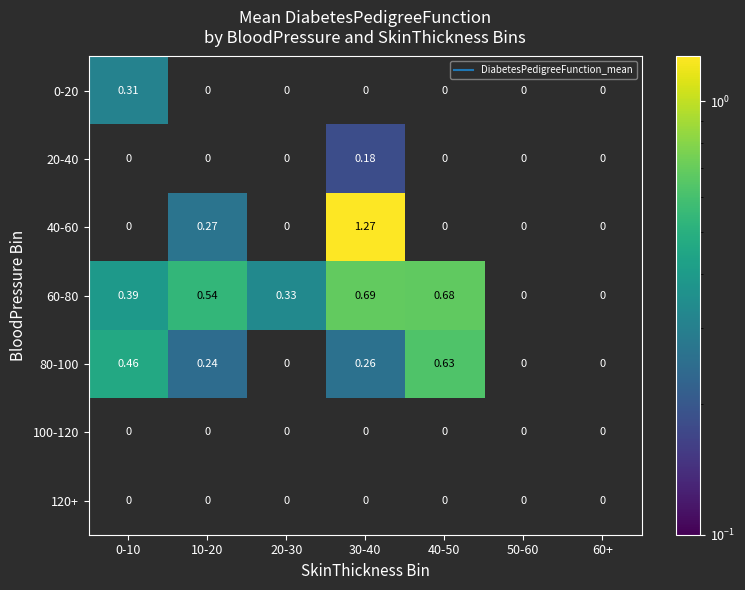

At how many categories does at least one series exceed 0?

5